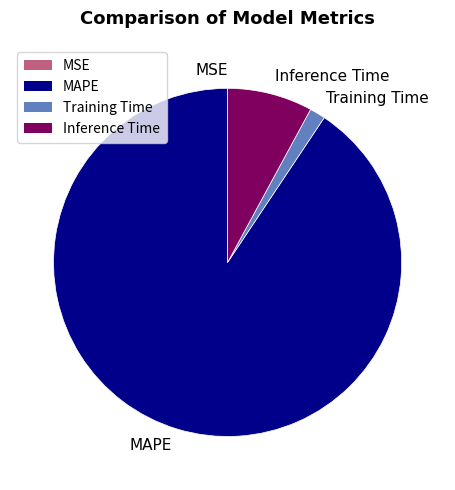

What is the largest slice in the pie chart?

MAPE